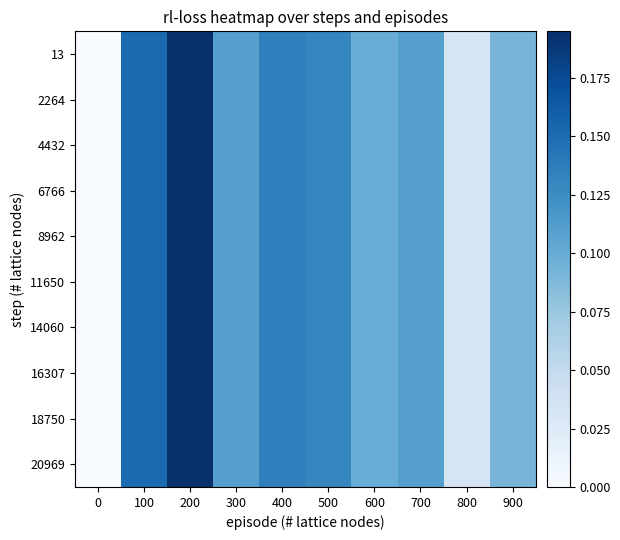

At which category is the sum across all series the highest?

200